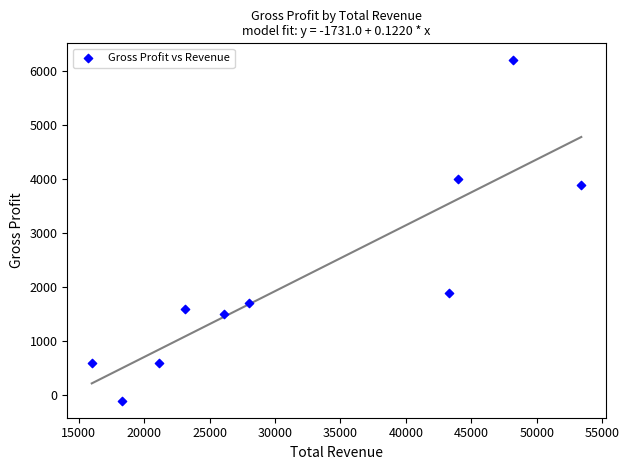

What is the average X value?

32150